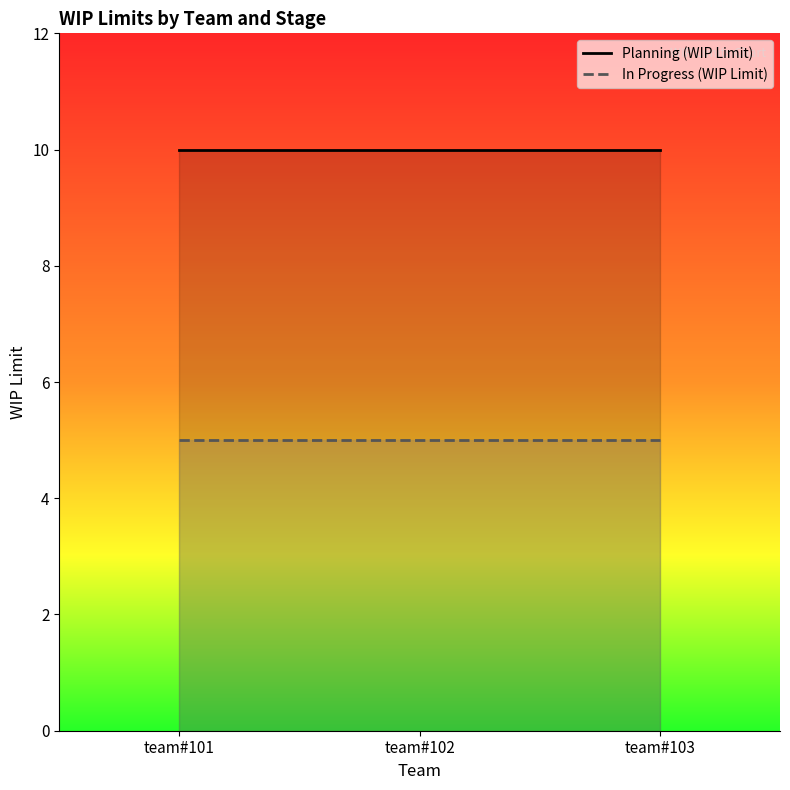

Is this an area chart (filled region under the line)?

No